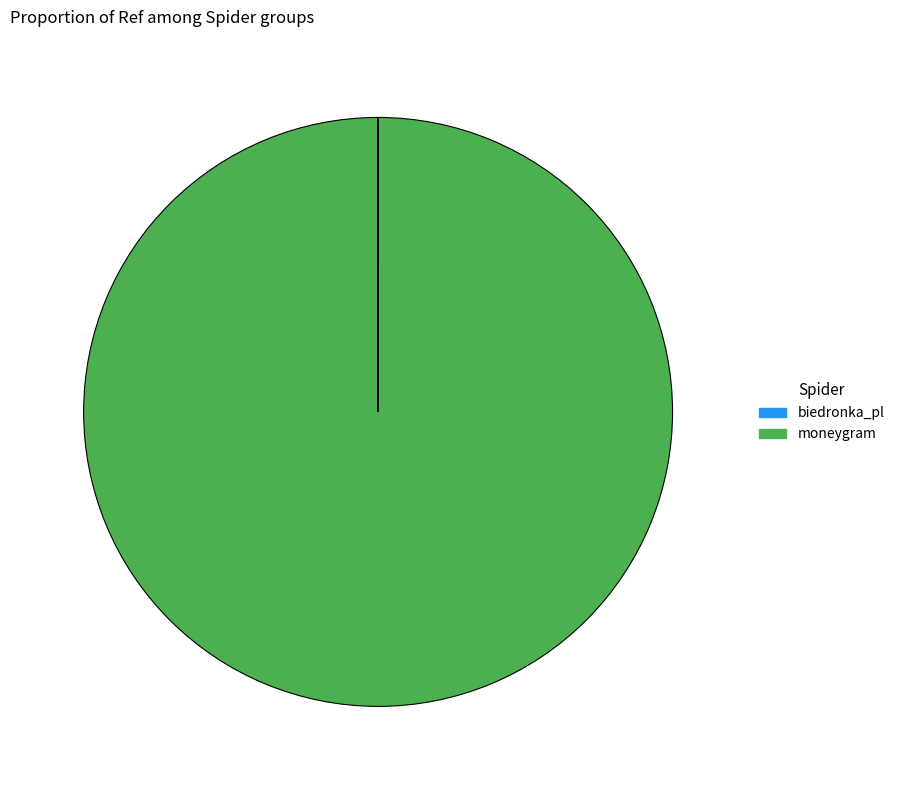

Which category has the biggest portion of the pie?

moneygram